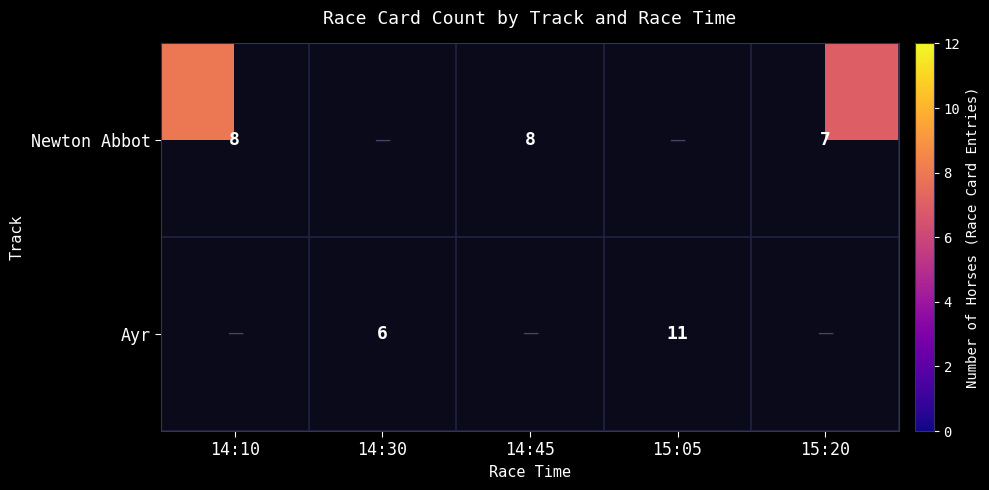

At how many categories does at least one series exceed 7?

3